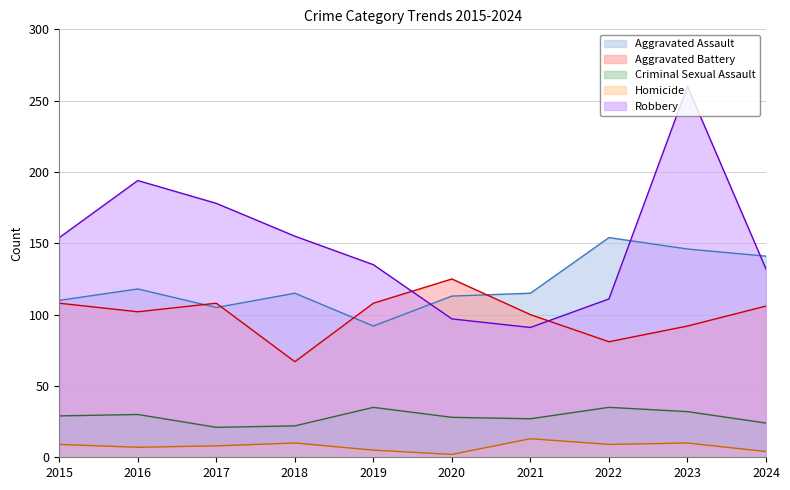

Is the value of Aggravated Assault at 2016 greater than the value of Criminal Sexual Assault at 2023?

Yes